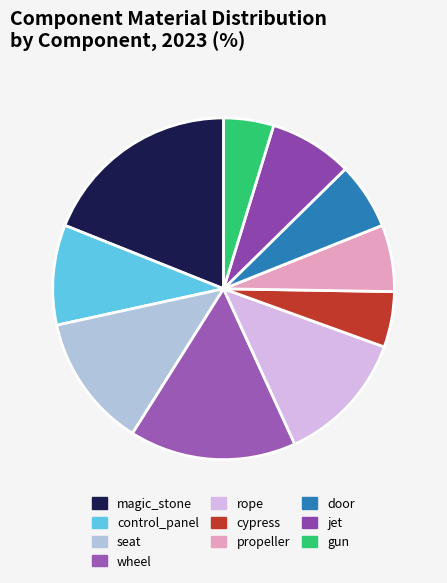

Count the number of slices in the pie.

10